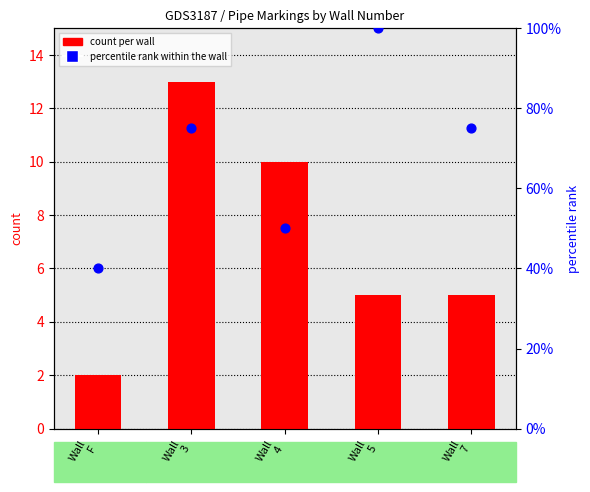

Which series reaches the minimum Y coordinate?

count per wall